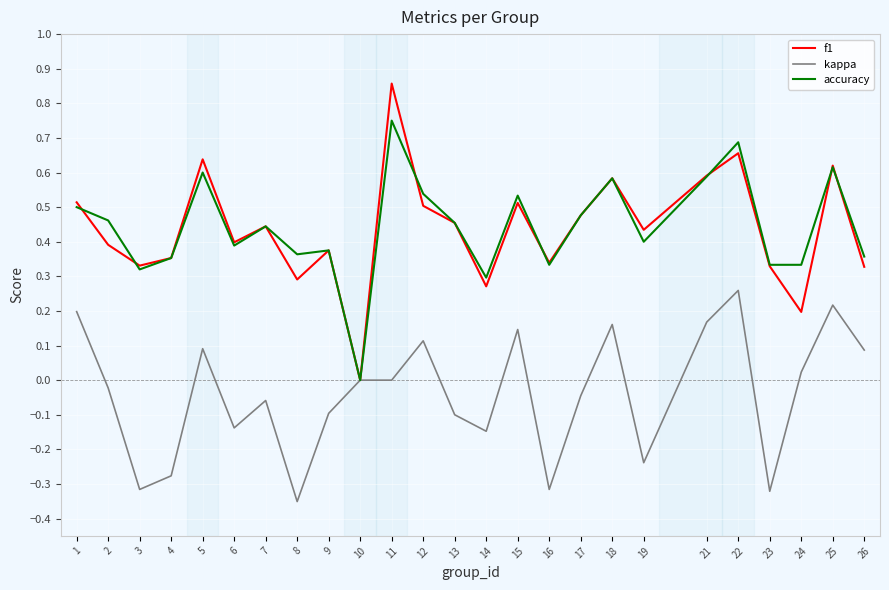

Rank the series by their maximum value, from lowest to highest.

kappa, accuracy, f1